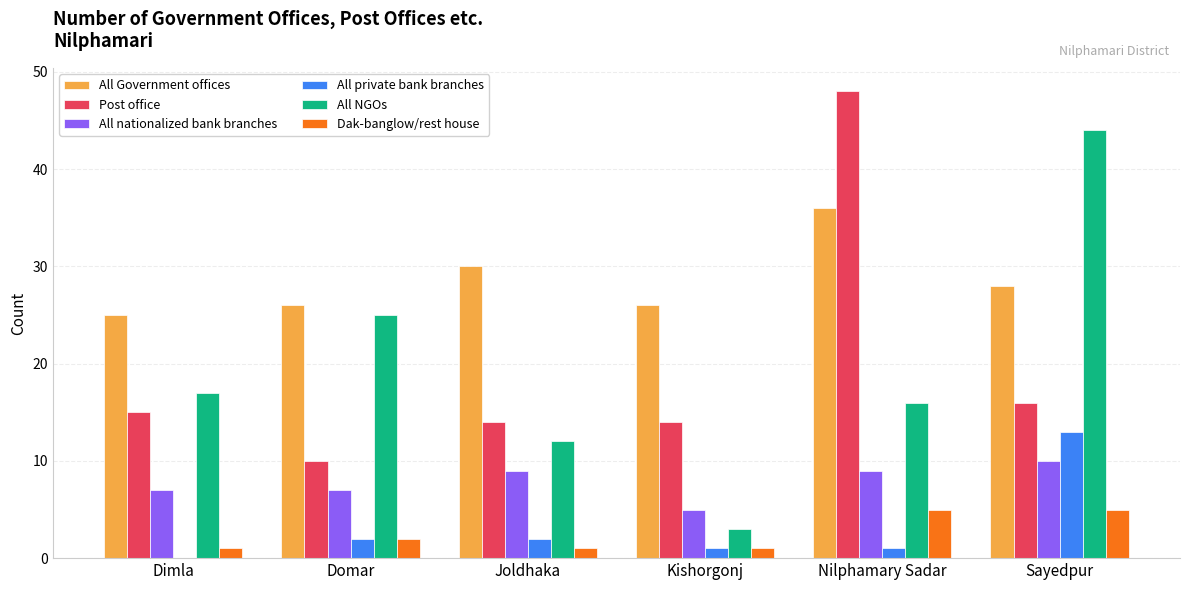

Which series has the largest range (max minus min)?

All NGOs